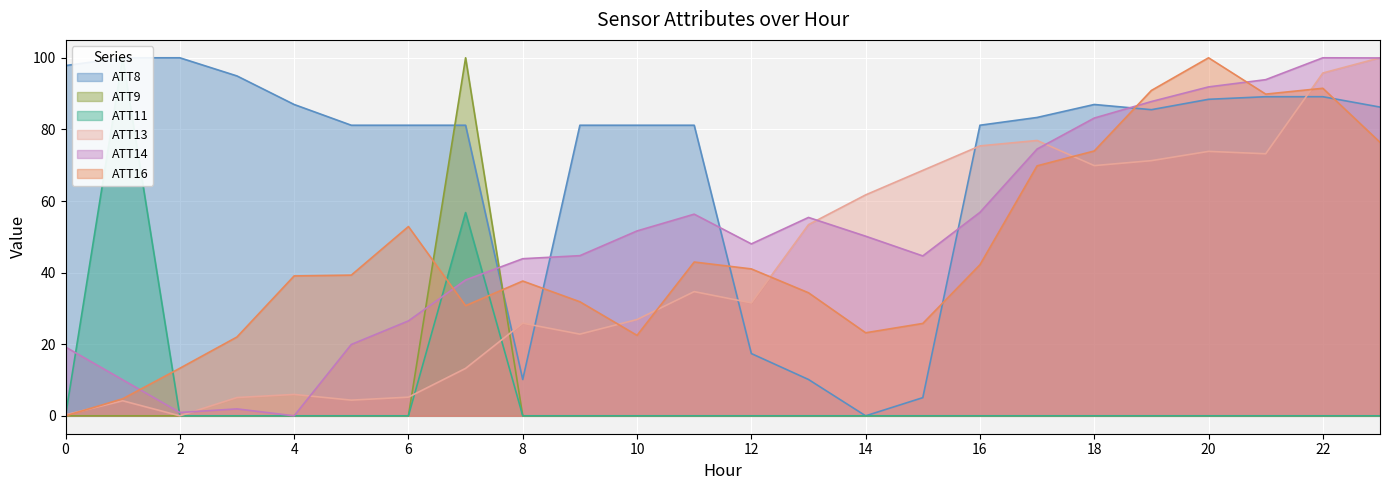

At 17, list the series in order from smallest to largest.

ATT9, ATT11, ATT16, ATT14, ATT13, ATT8